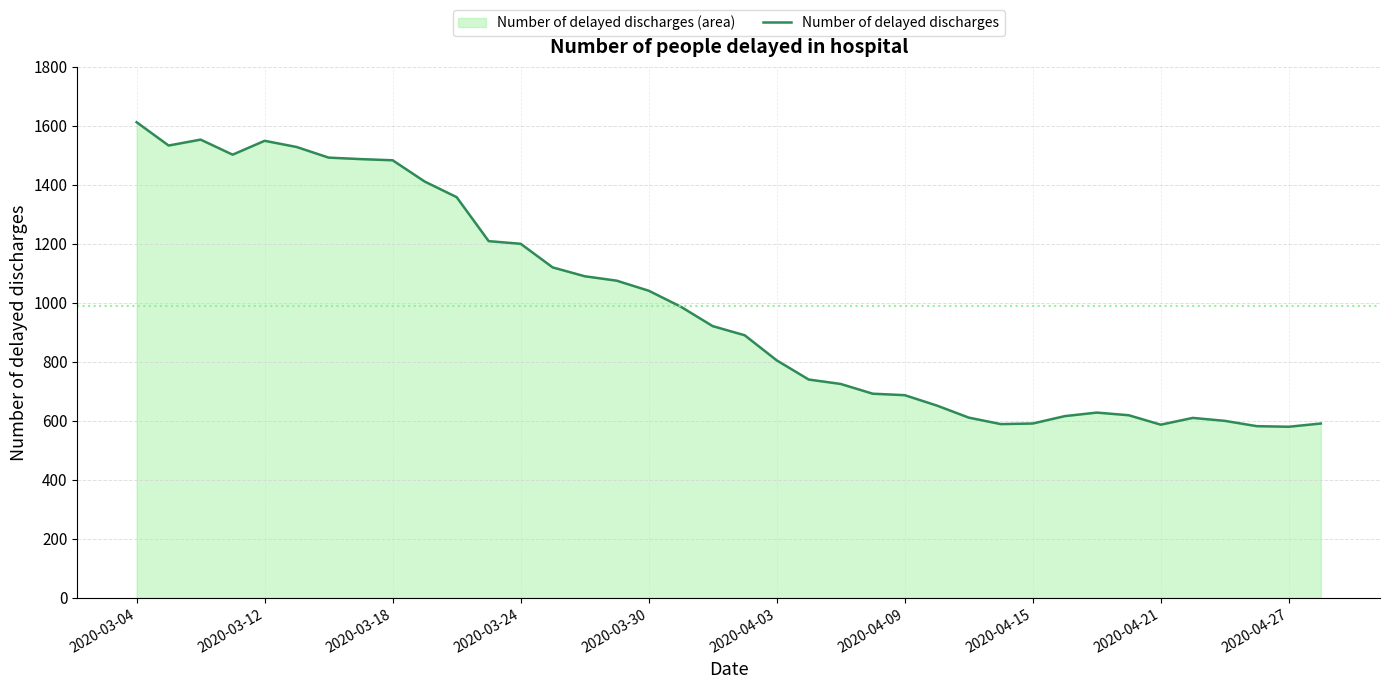

Which label corresponds to the largest value in the chart?

2020-03-04